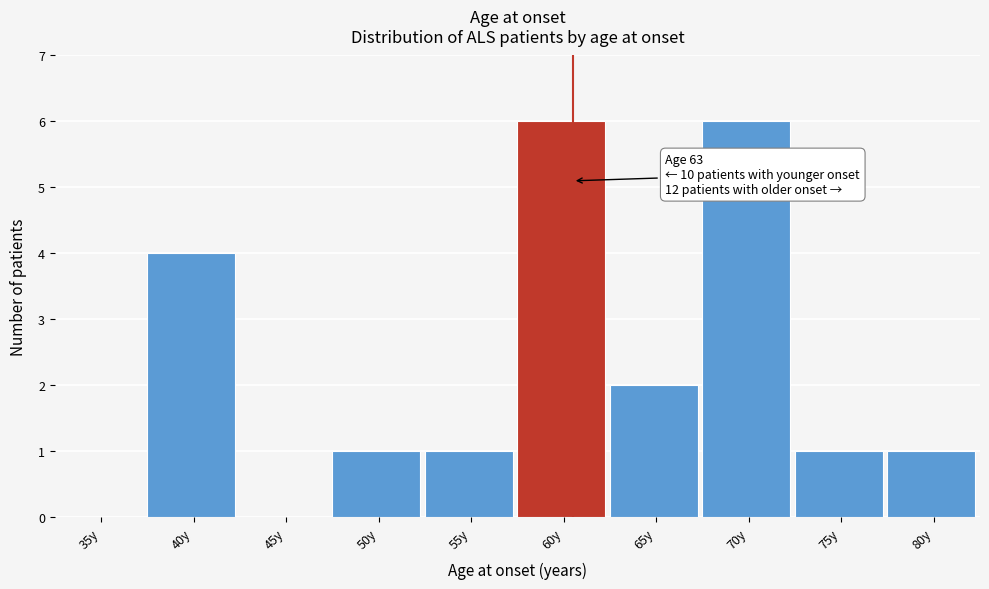

Reading left to right, what are all the values shown in this chart?

35y=0	40y=4	45y=0	50y=1	55y=1	60y=6	65y=2	70y=6	75y=1	80y=1